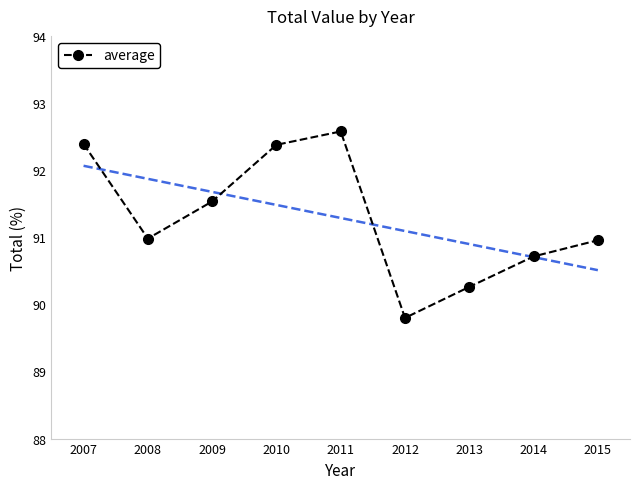

What is the ratio of the value at 2008 to the value at 2014?

1.0